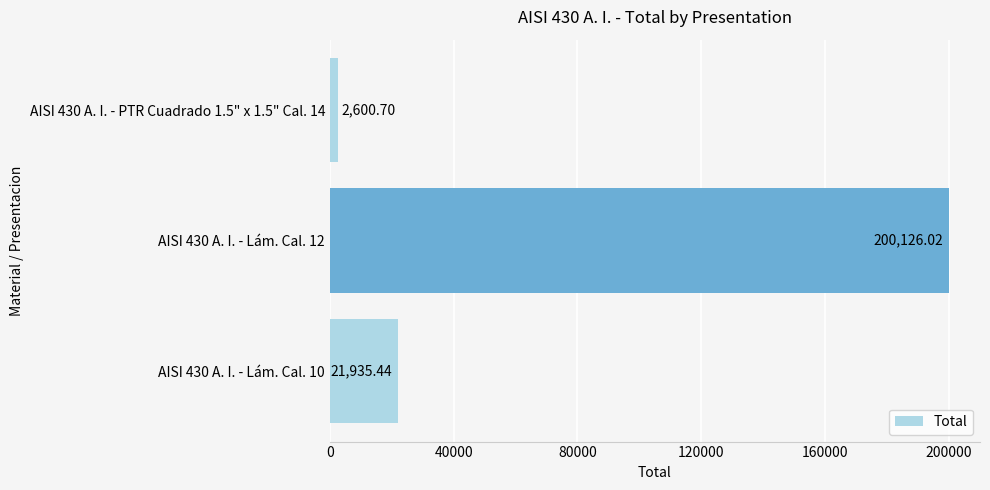

What is the greatest value displayed?

200126.0